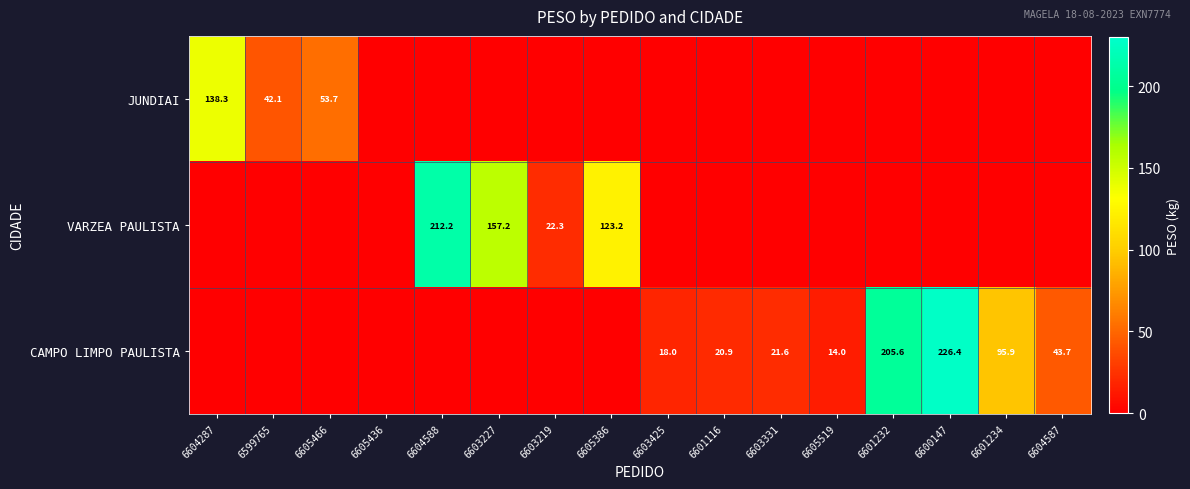

True or false: CAMPO LIMPO PAULISTA has a value of 20.9 at 6601116.

True